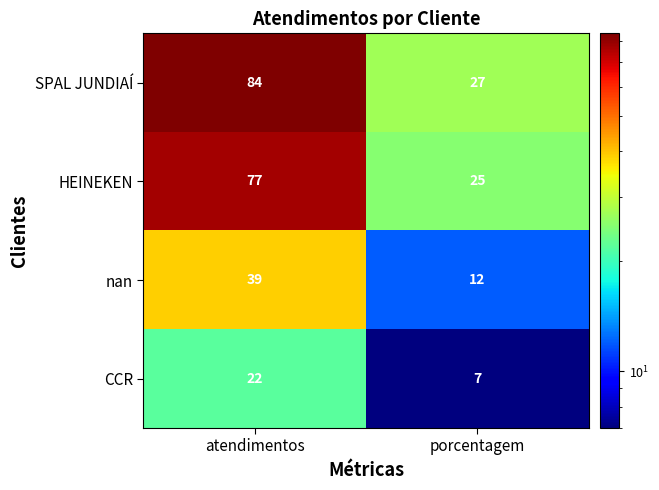

At which category is the sum across all series the highest?

atendimentos